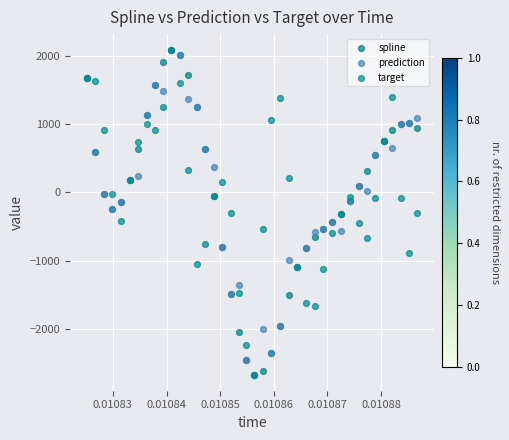

What are all the series names shown in the legend?

spline, prediction, target